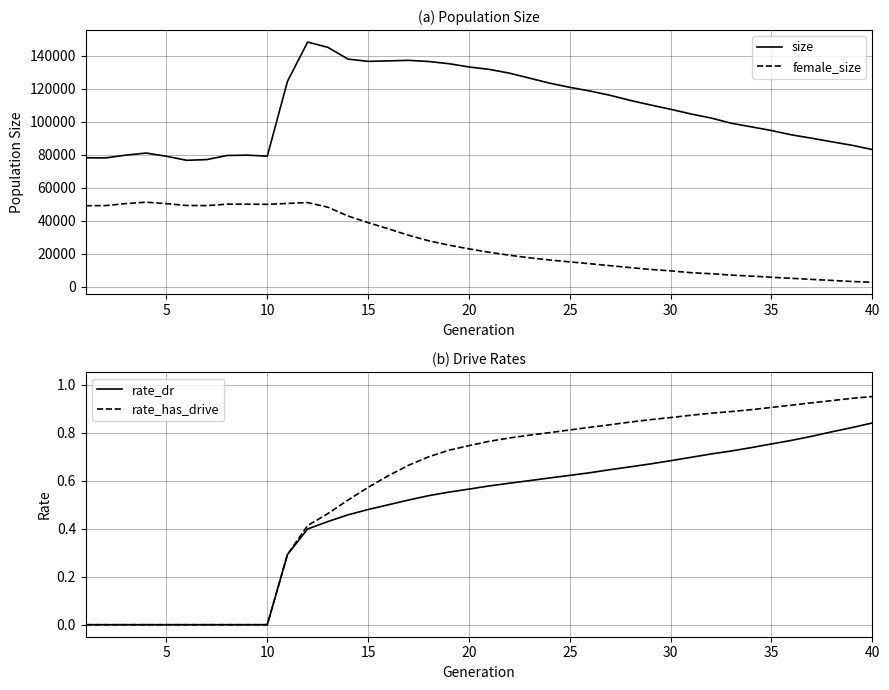

What is the greatest value displayed?

148151.0